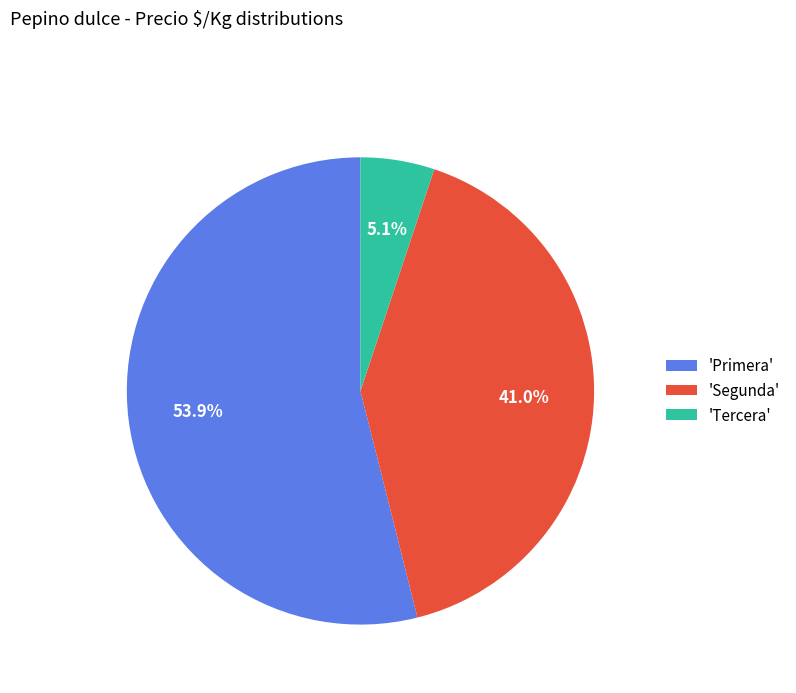

Which slice is the largest?

'Primera'